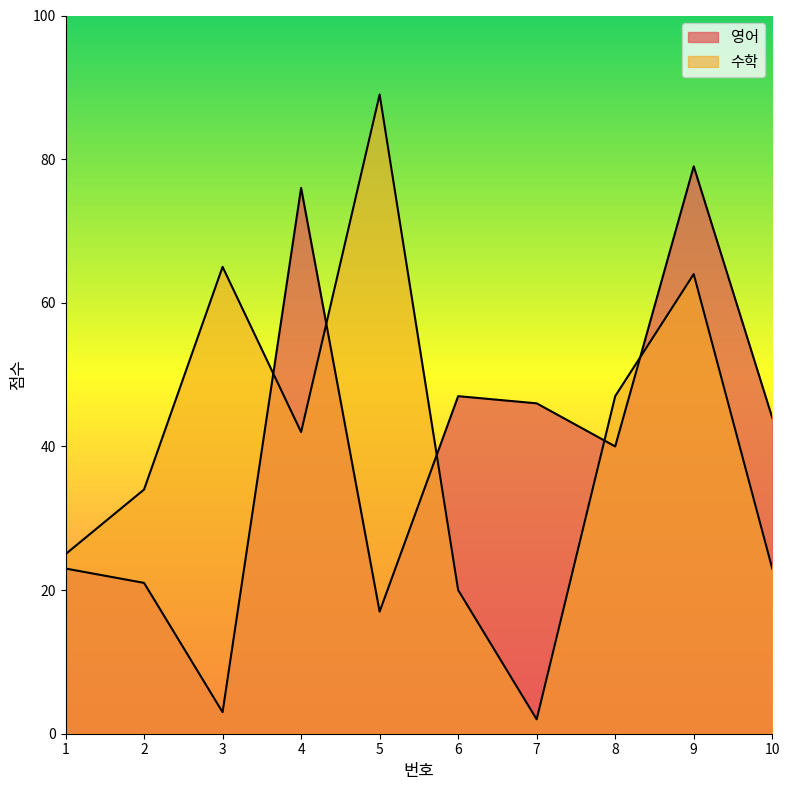

Where do 영어 and 수학 first cross each other?

3 and 4